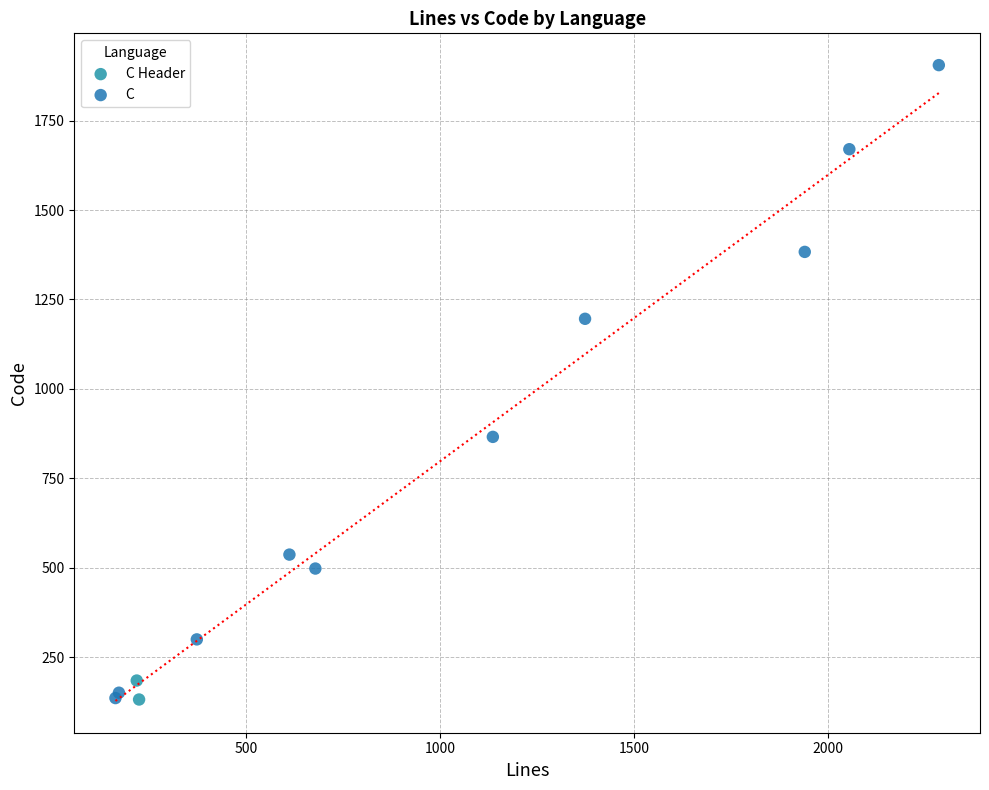

What are all the series names shown in the legend?

C Header, C